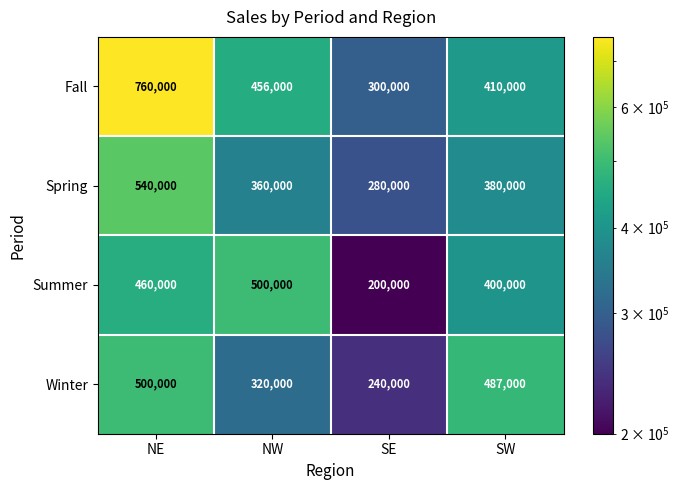

List the labels in order of Winter value, largest first.

NE, SW, NW, SE